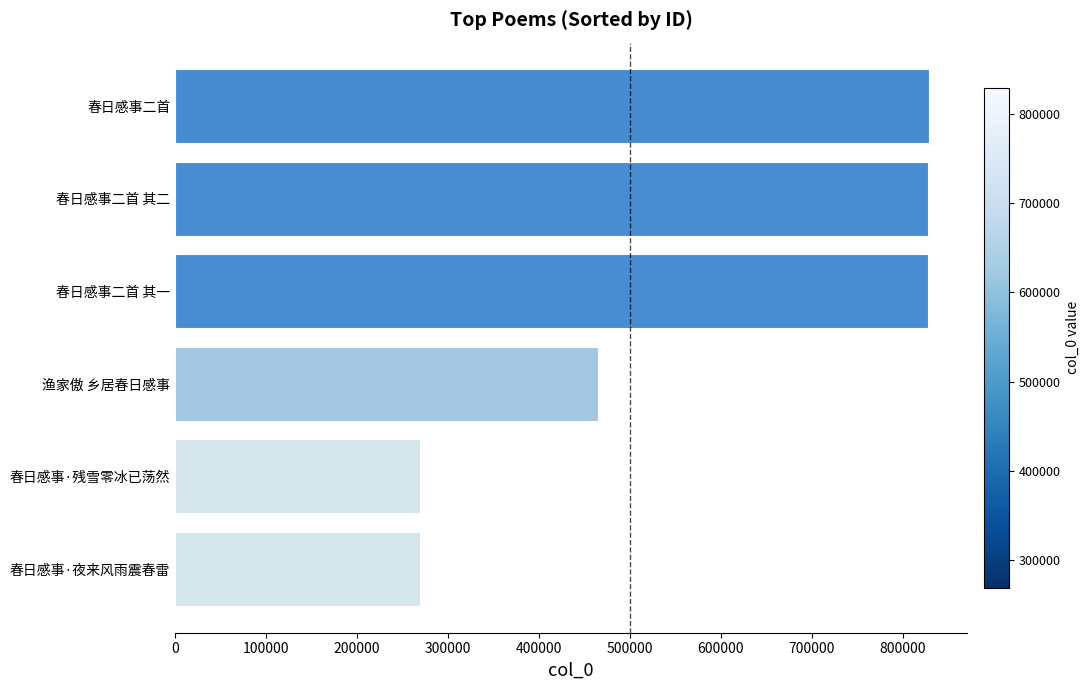

Is it true that the value at 春日感事二首 is 829139?

True